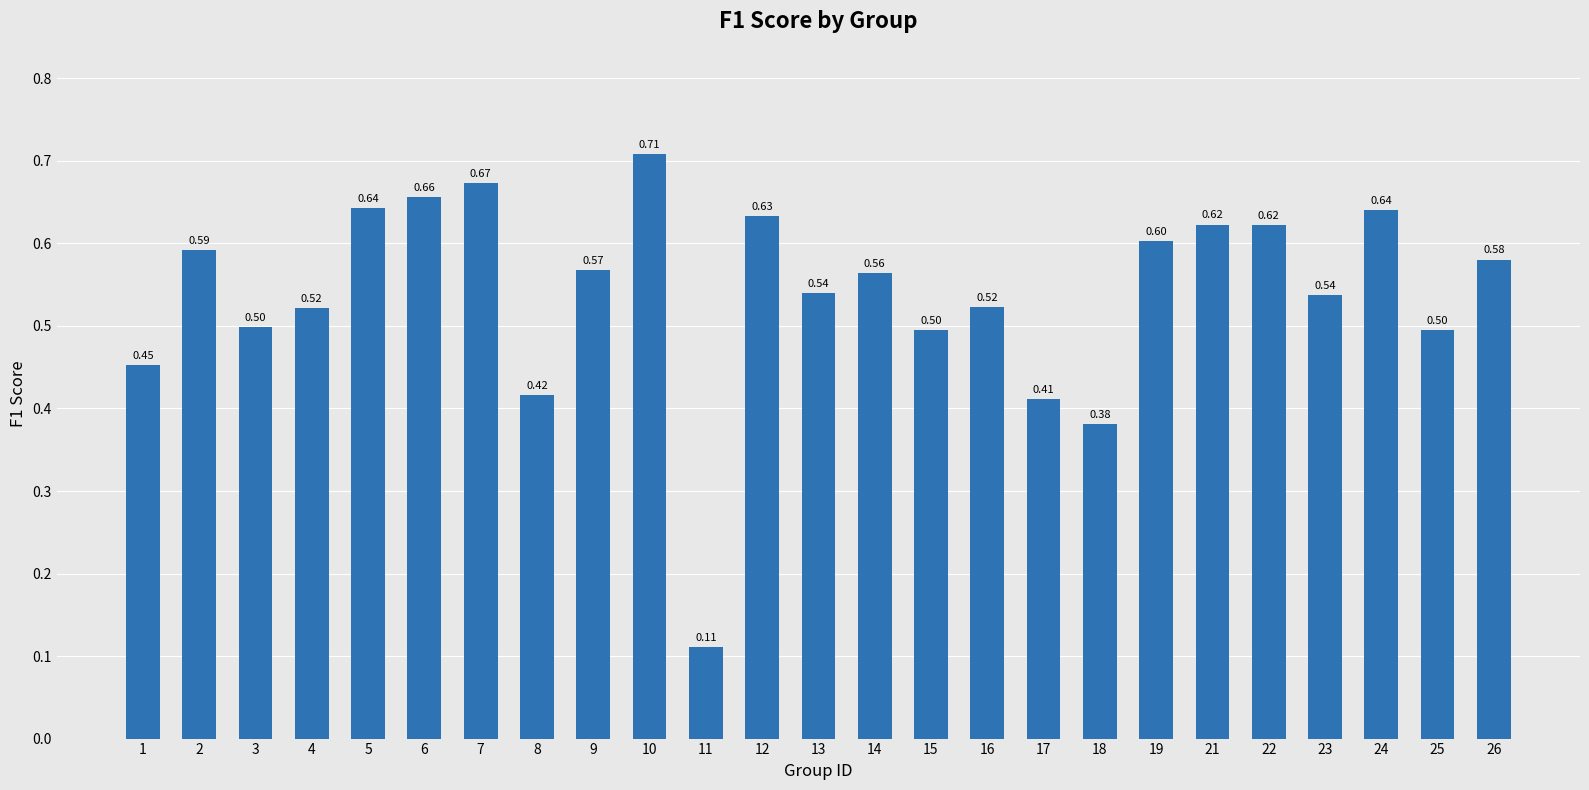

Which label corresponds to the largest value in the chart?

10